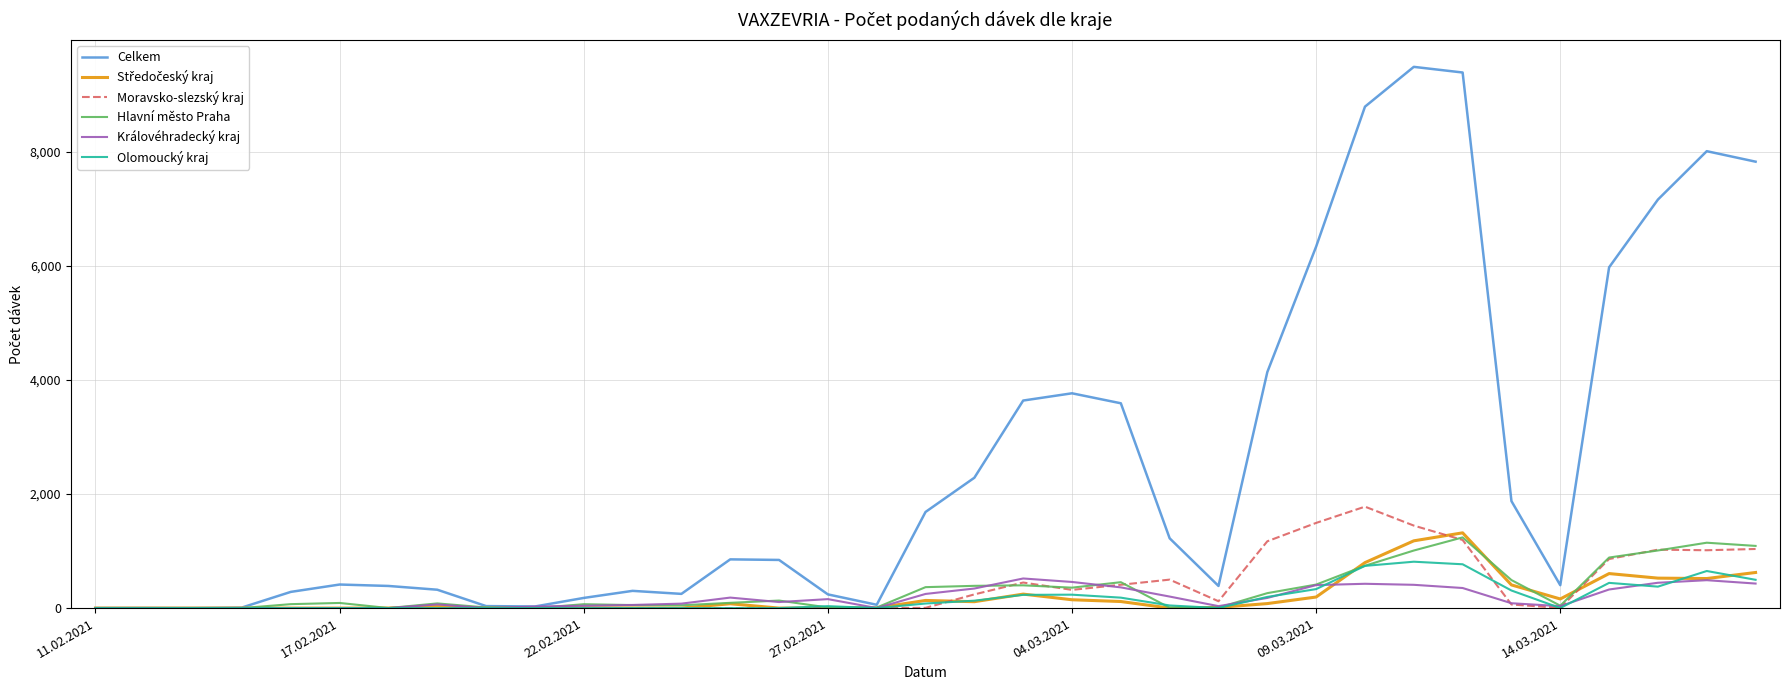

What is the maximum value for Královéhradecký kraj?

519